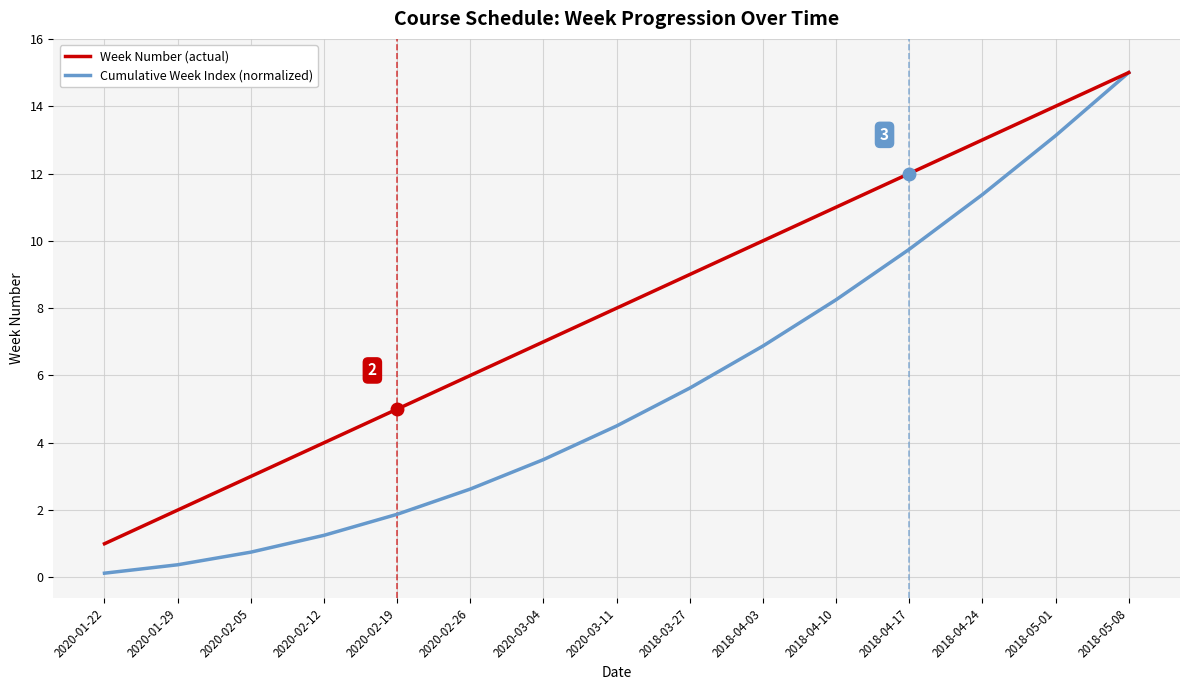

Which series has the widest spread of values?

Cumulative Week Index (normalized)